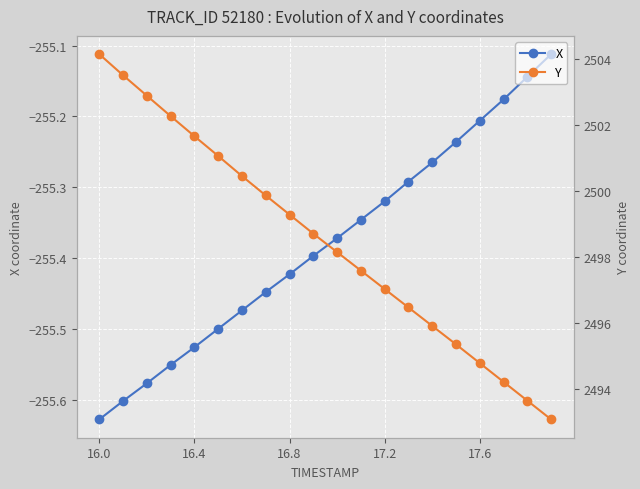

True or false: X has more than 0 points higher than both neighbors.

False